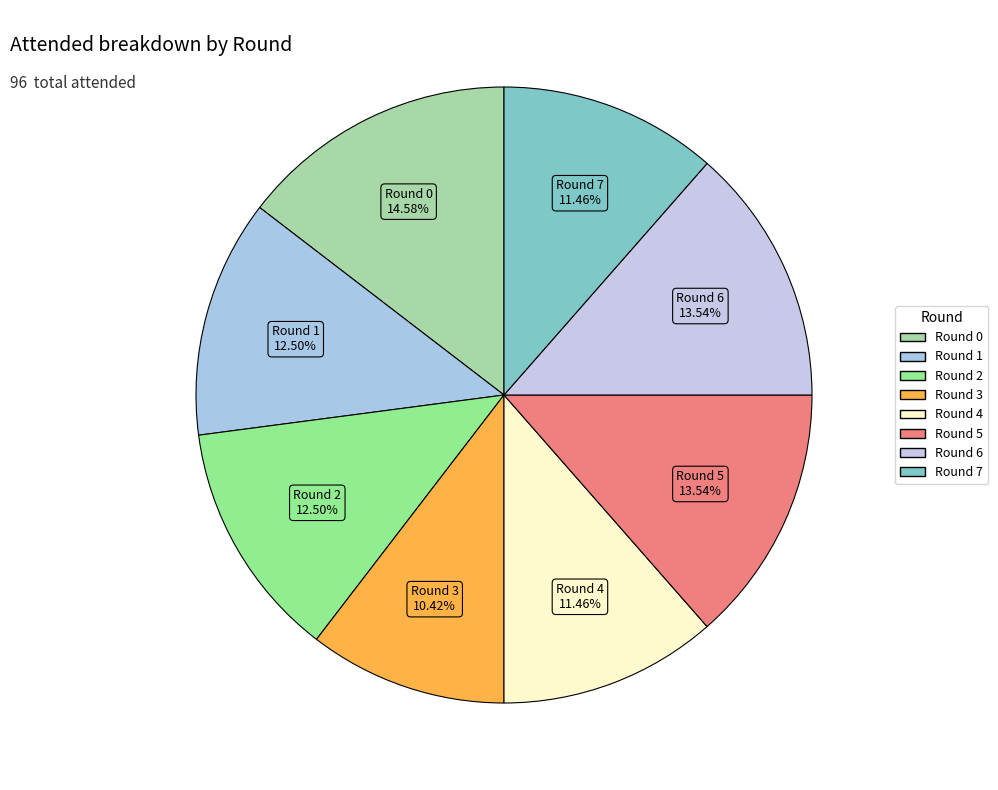

Count the number of slices in the pie.

8